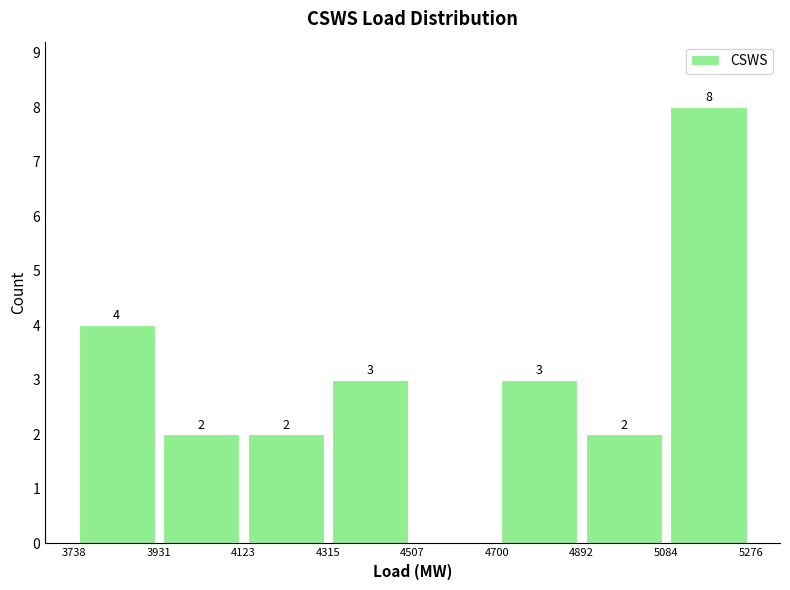

Which range on the x-axis has the tallest bar?

5084 to 5276